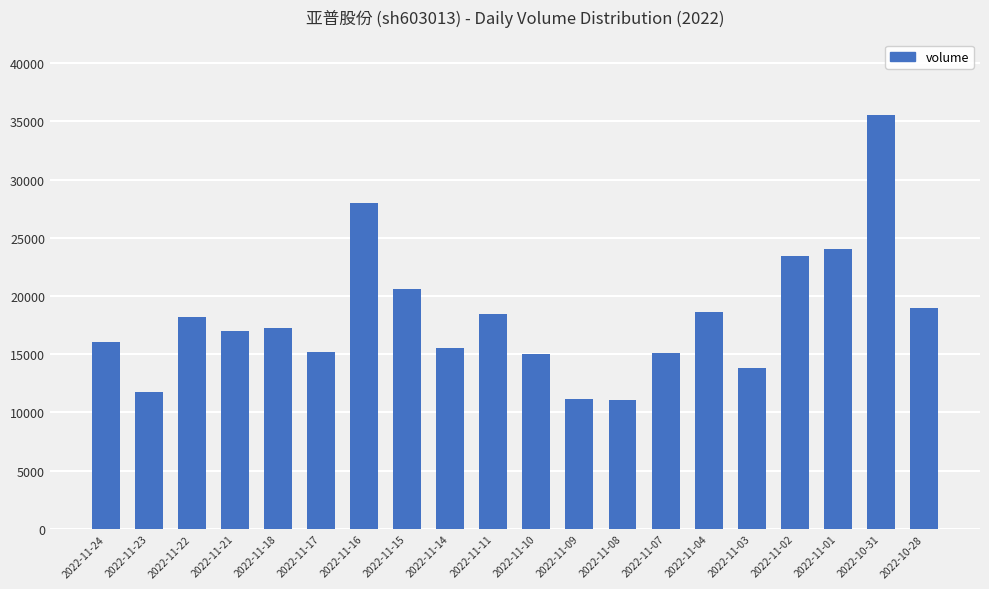

Which has a higher value, 2022-11-18 or 2022-11-22?

2022-11-22